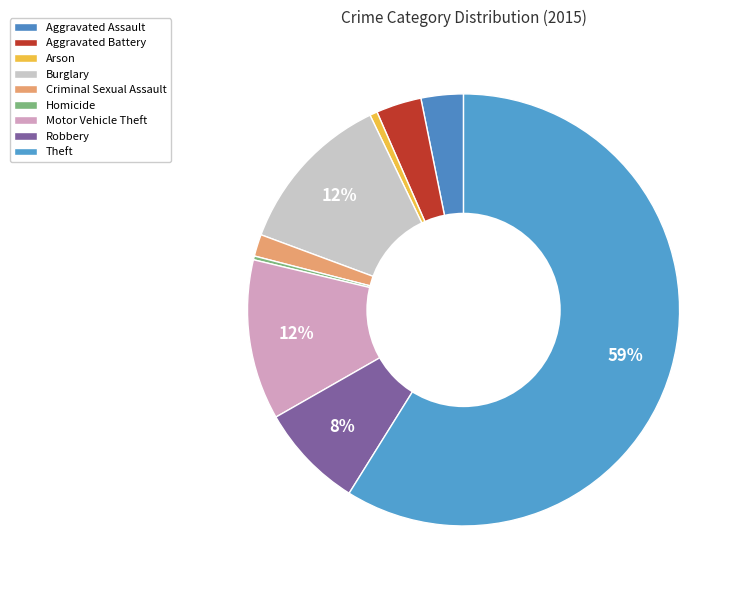

To the nearest percent, what is the combined percentage of Arson and Motor Vehicle Theft?

13%